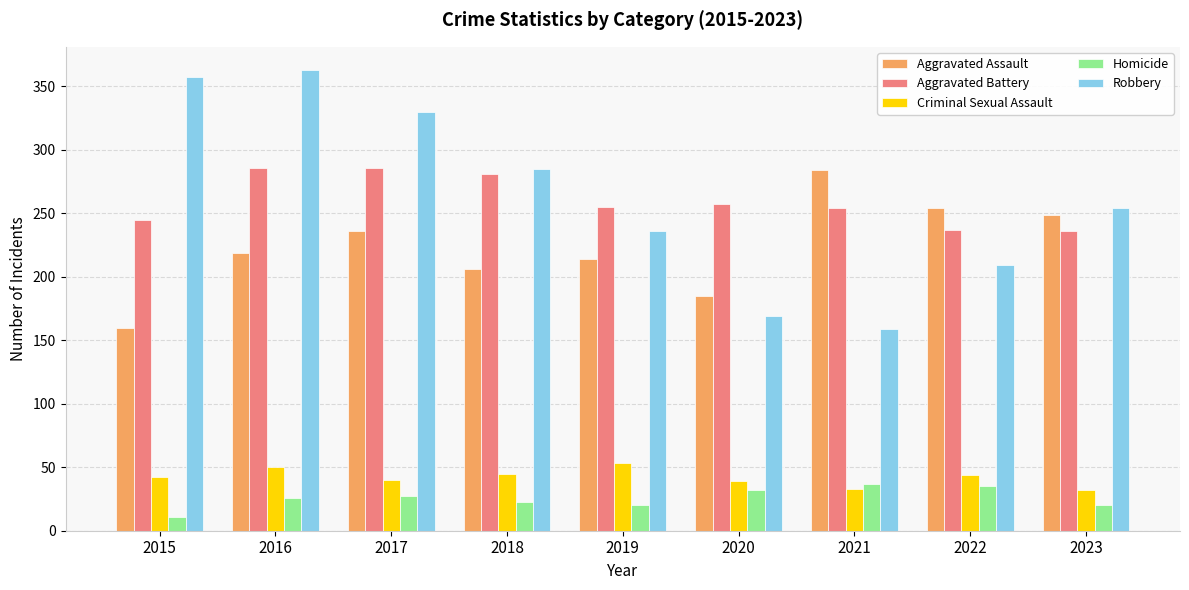

Which label corresponds to the smallest value in the chart?

2015